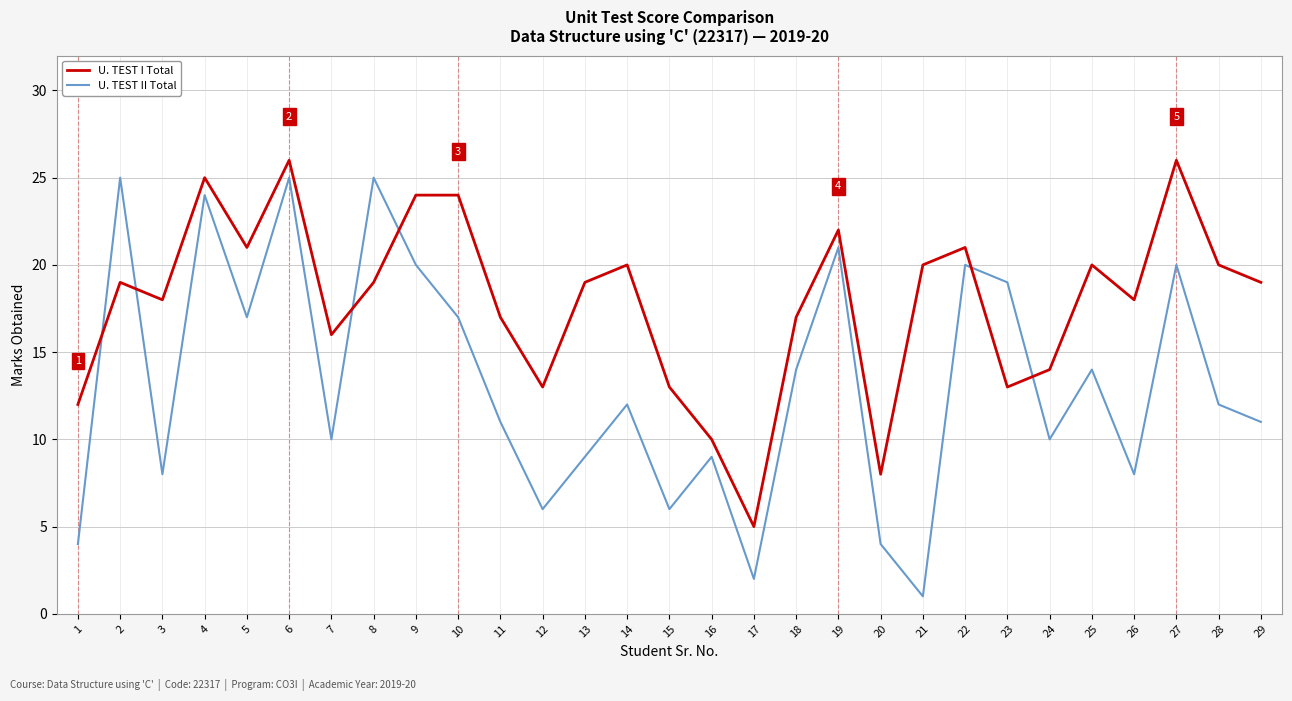

Which series has the largest range (max minus min)?

U. TEST II Total